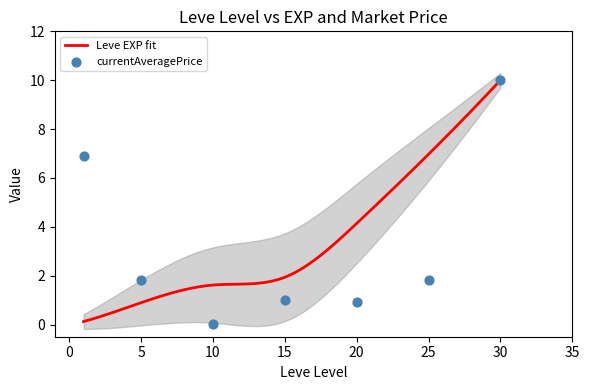

Between 25 and 10, which is larger?

25